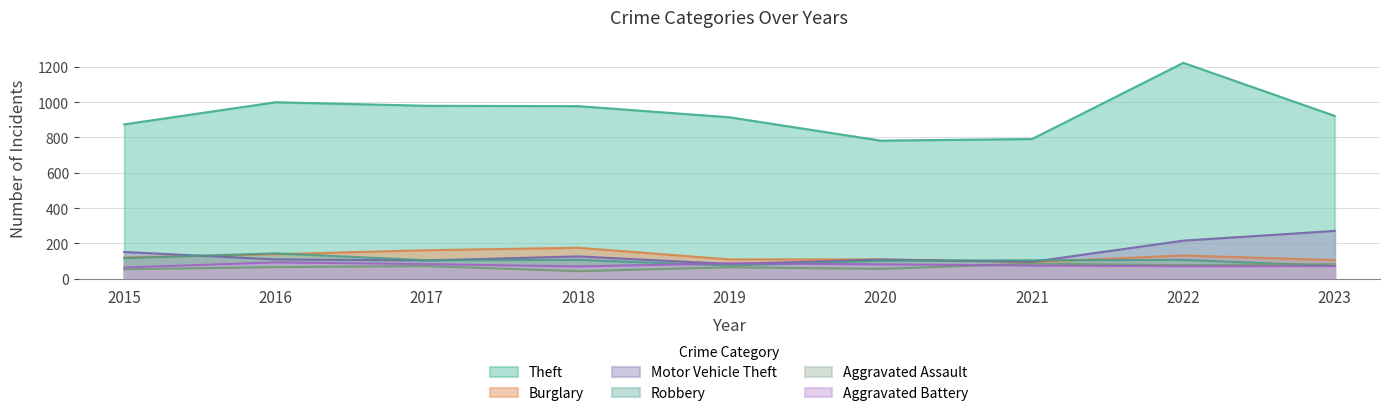

Reading left to right, list all the values displayed in this chart.

Theft: 874	999	979	977	914	782	791	1222	922
Burglary: 121	139	162	176	110	110	95	132	106
Motor Vehicle Theft: 152	110	104	127	84	109	96	216	271
Robbery: 117	144	105	107	75	102	105	107	73
Aggravated Assault: 54	66	72	43	65	56	86	77	83
Aggravated Battery: 64	93	83	70	88	82	75	71	72